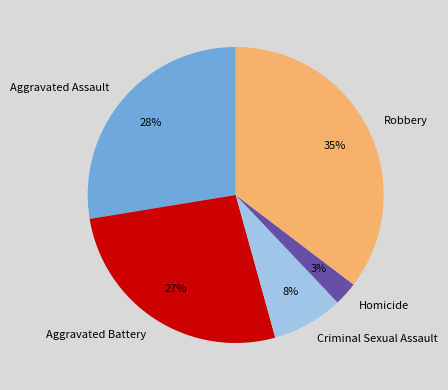

Does Aggravated Assault account for over 50% of the chart?

No